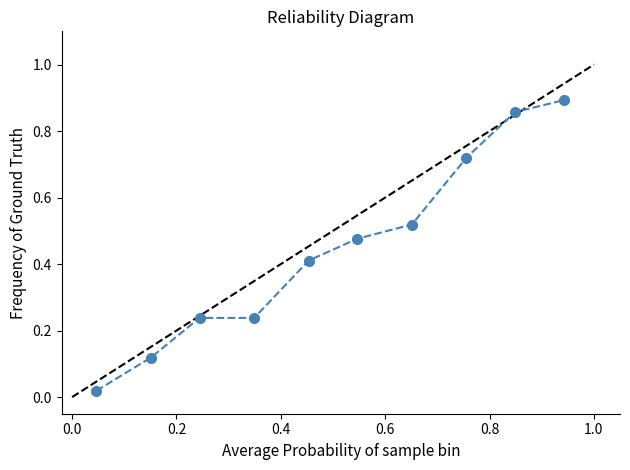

True or false: the data has more than 1 interior local peaks.

False